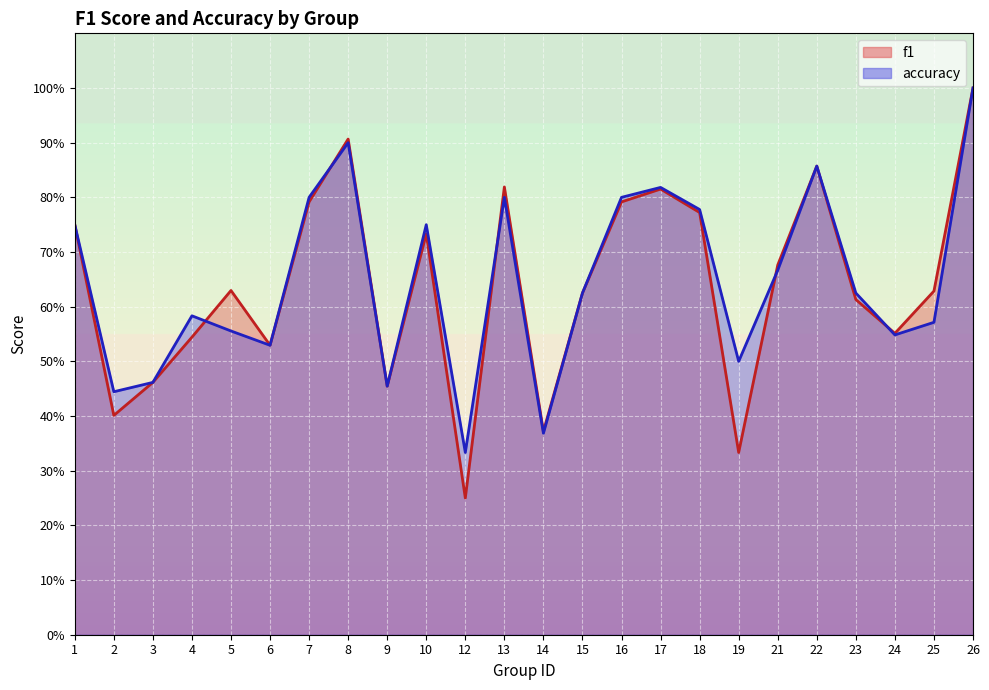

Count the number of data series in this chart.

2